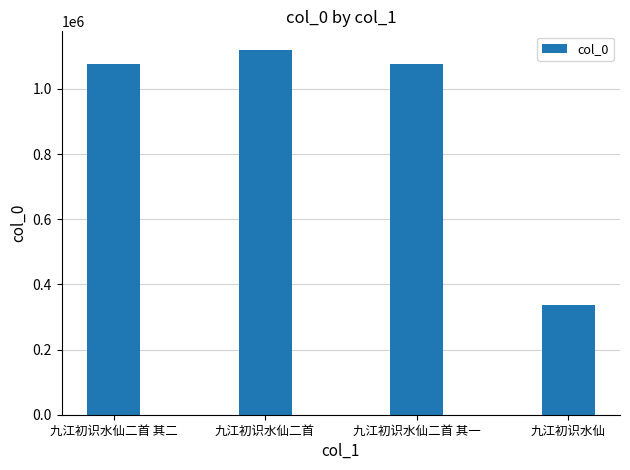

What is the change in value from 九江初识水仙二首 其二 to 九江初识水仙二首?

+44487